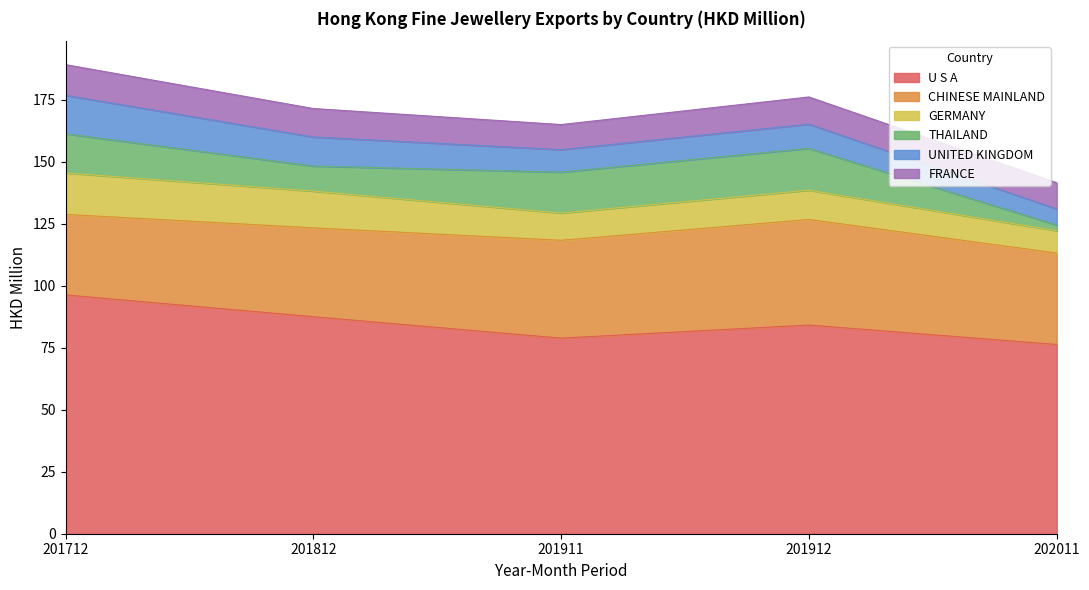

Is the value of CHINESE MAINLAND at 201912 greater than the value of THAILAND at 201812?

Yes